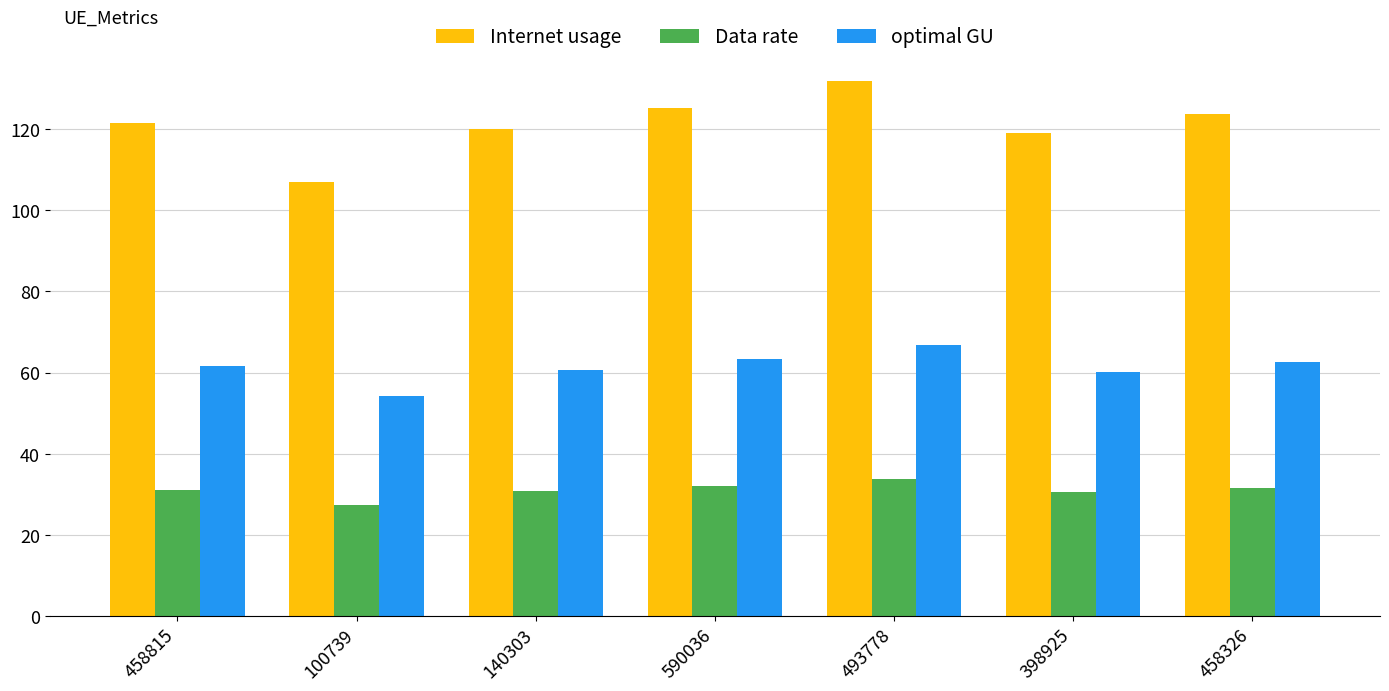

At 100739, list the series in order from smallest to largest.

Data rate, optimal GU, Internet usage